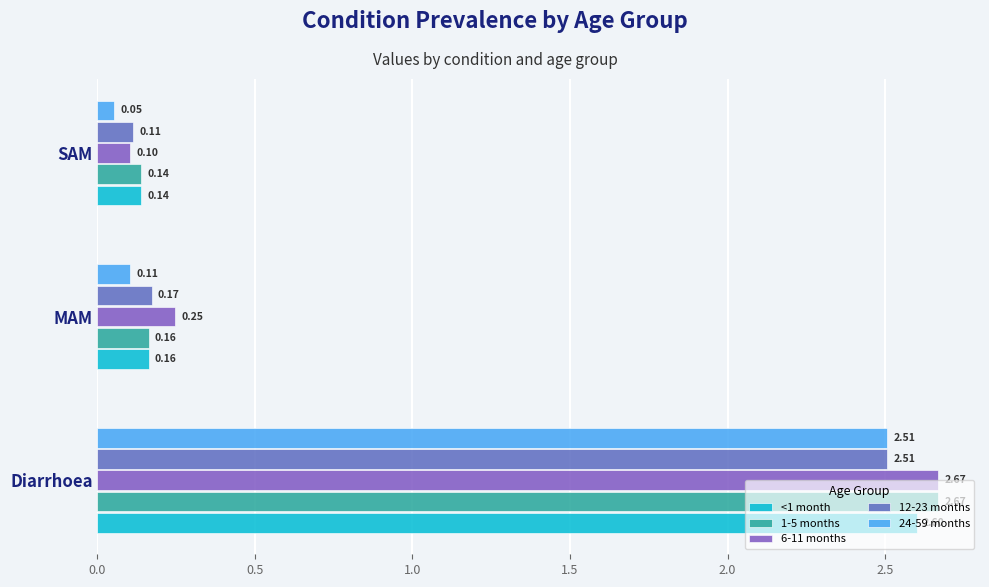

Which series has the largest range (max minus min)?

6-11 months